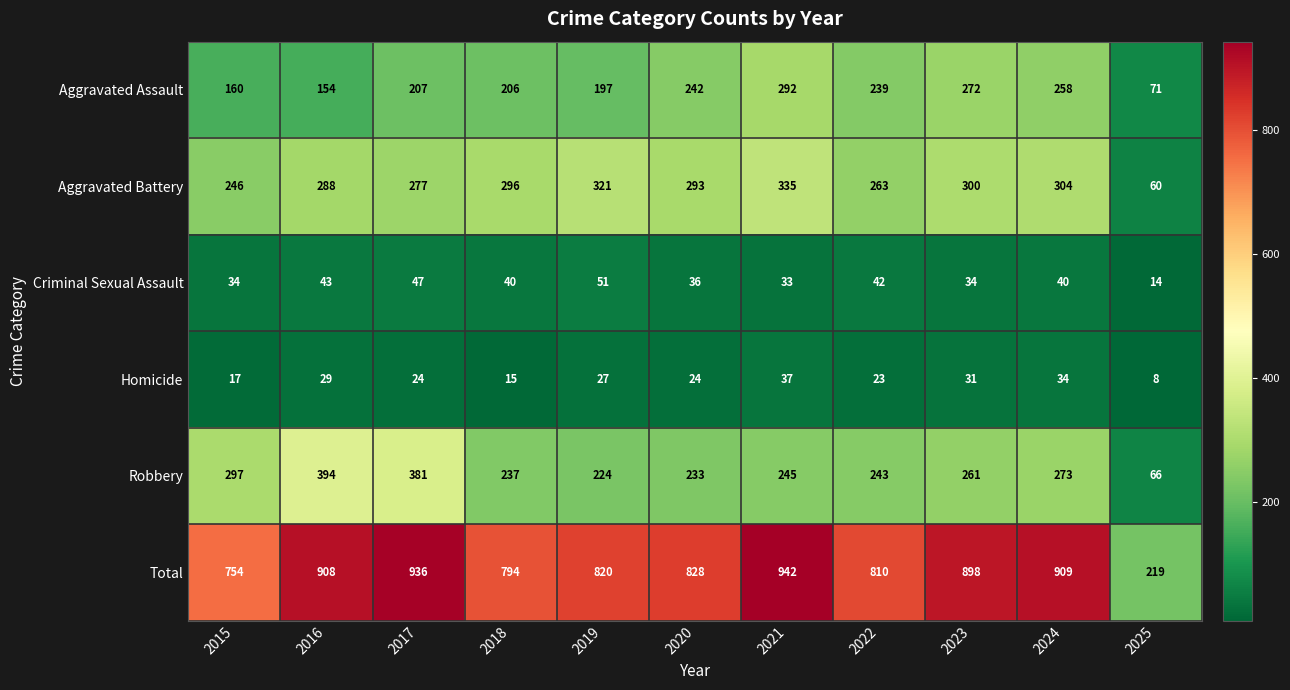

At how many categories does at least one series exceed 9?

11